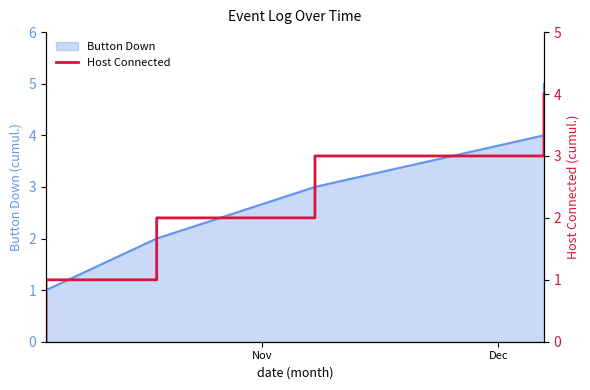

True or false: there are more than 2 points higher than both neighbors.

False